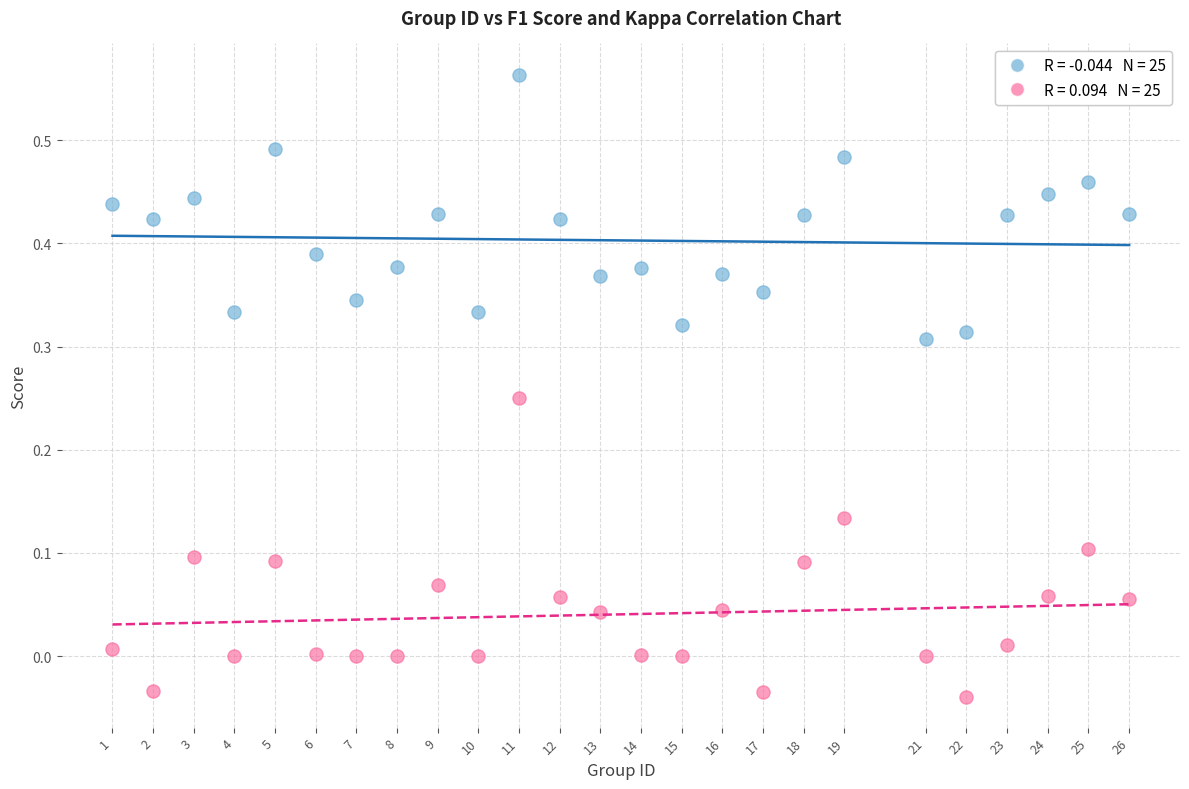

Across all data points, what is the range of X values (max minus min)?

25.0